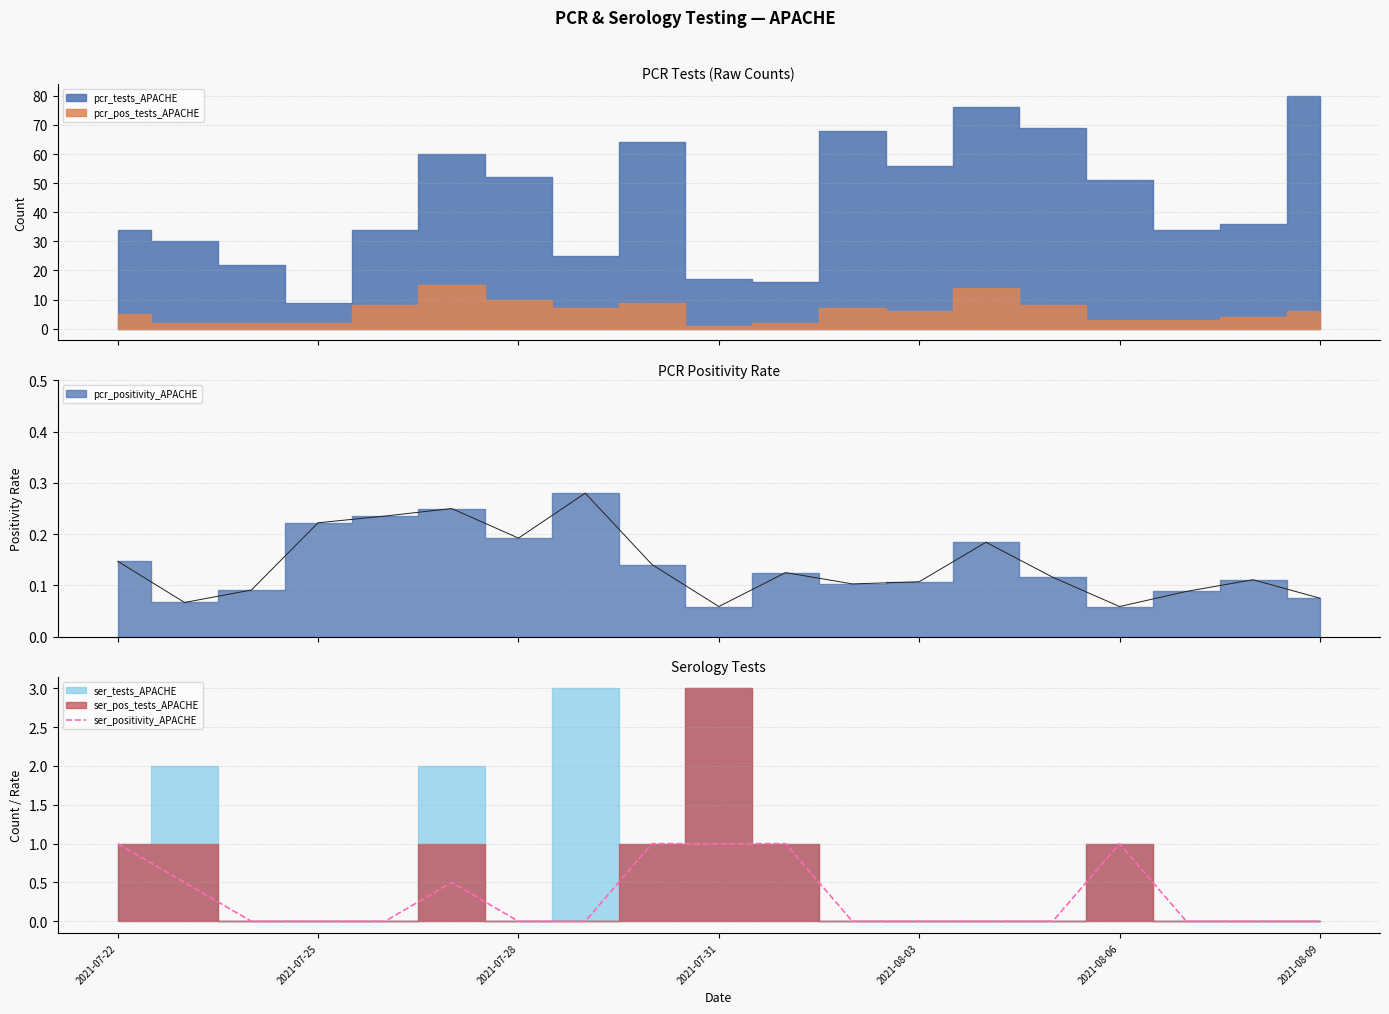

Is it true that the value at 2021-07-22 is 1.0?

True